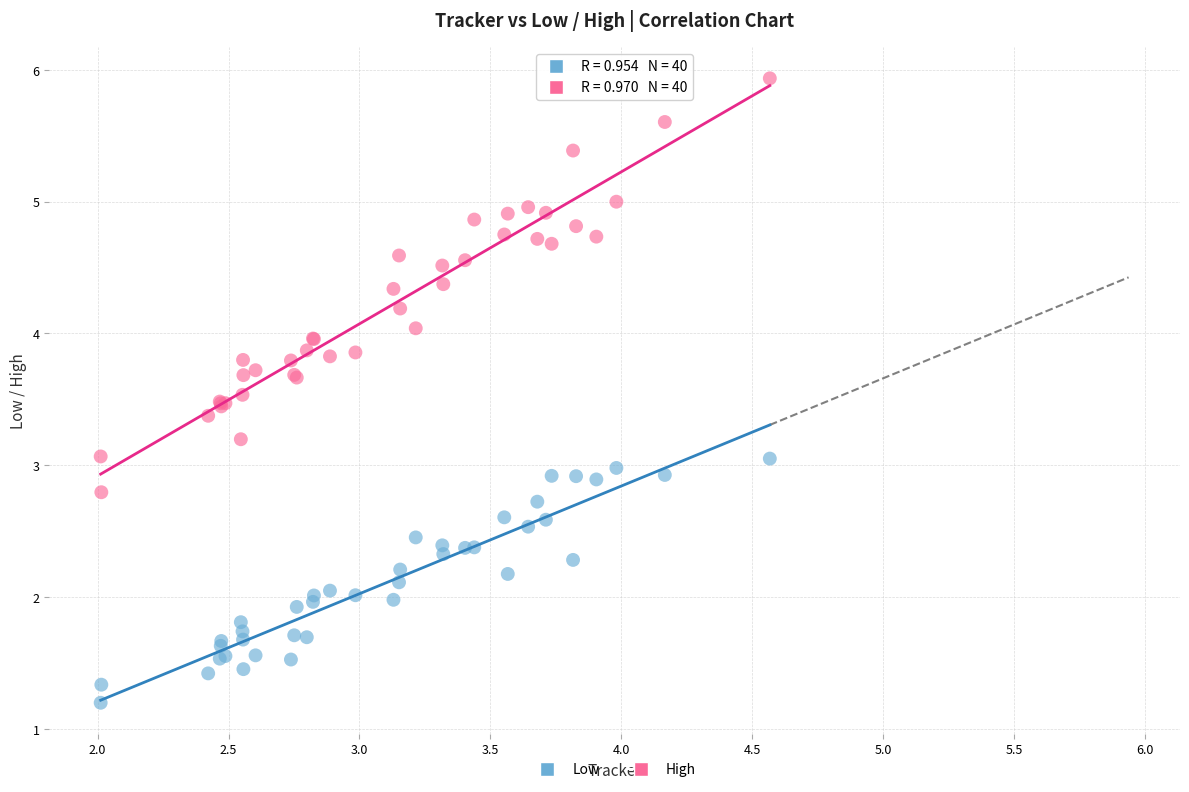

Which series contains the highest Y value?

High